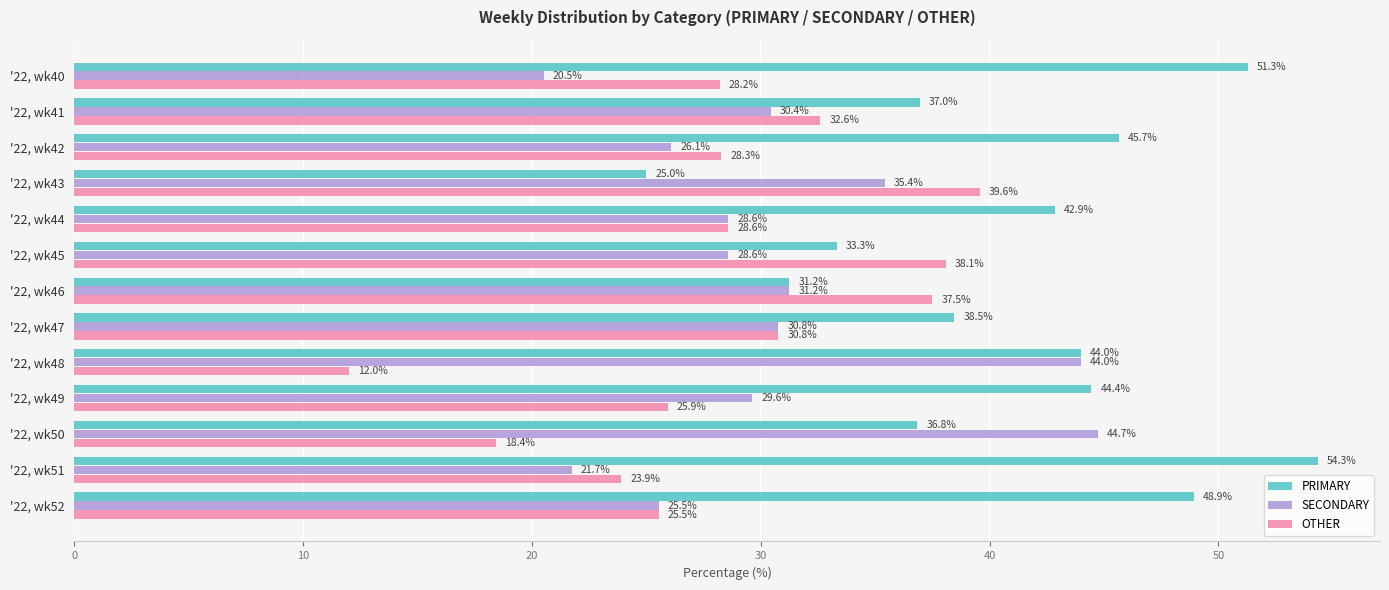

What is the smallest value displayed?

12.0